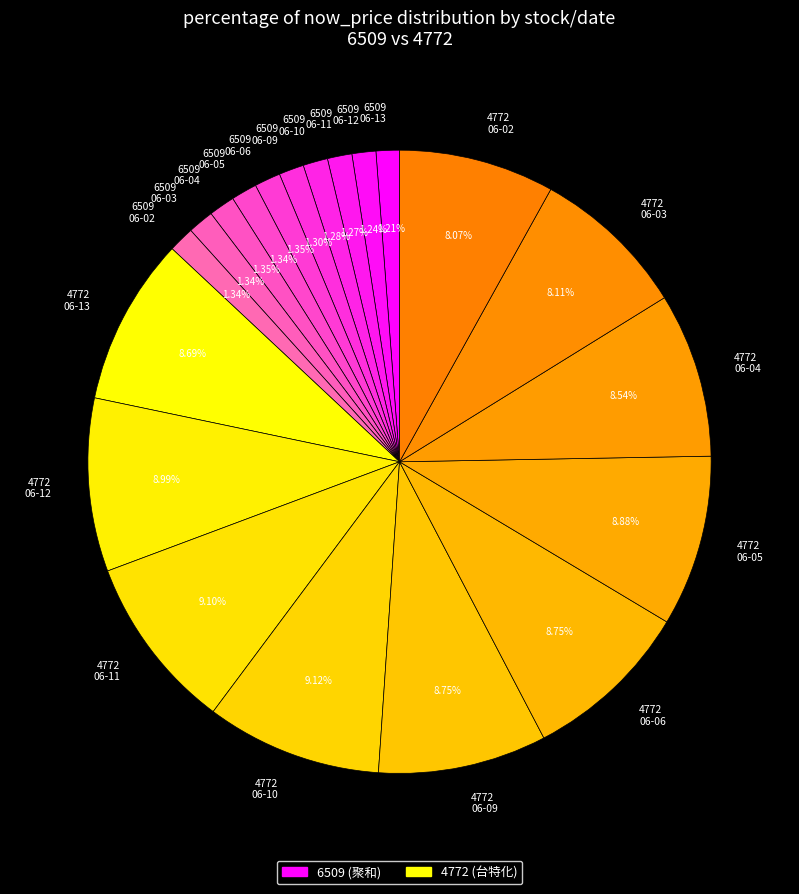

Is there any slice that represents more than half of the pie?

No